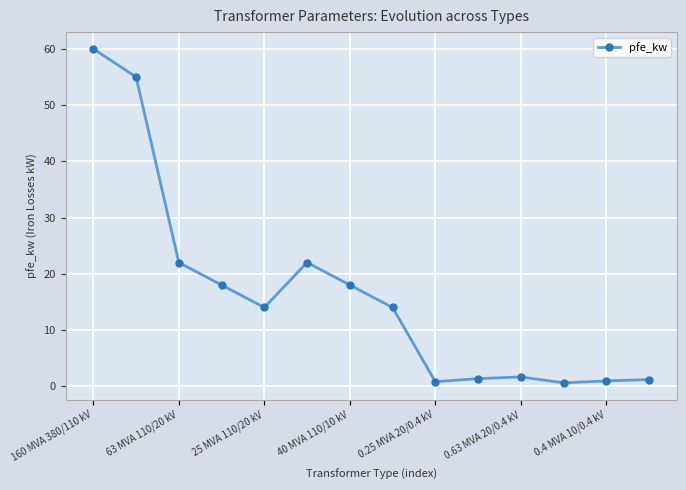

What is the difference between the maximum and minimum values?

59.4